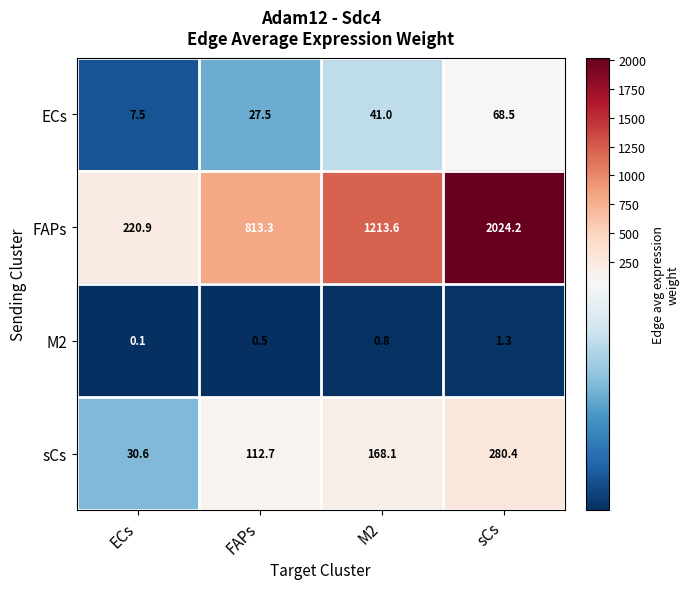

What is the sum of the ECs values at M2 and ECs?

48.5